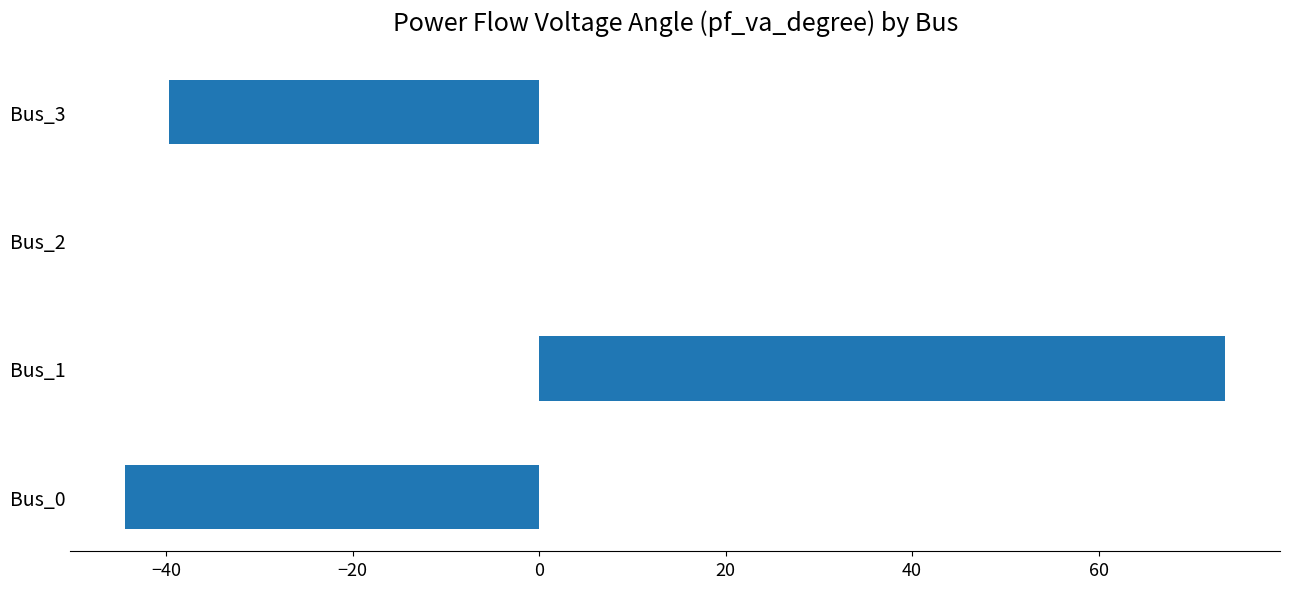

The value at Bus_2 is 0.0. True or false?

True